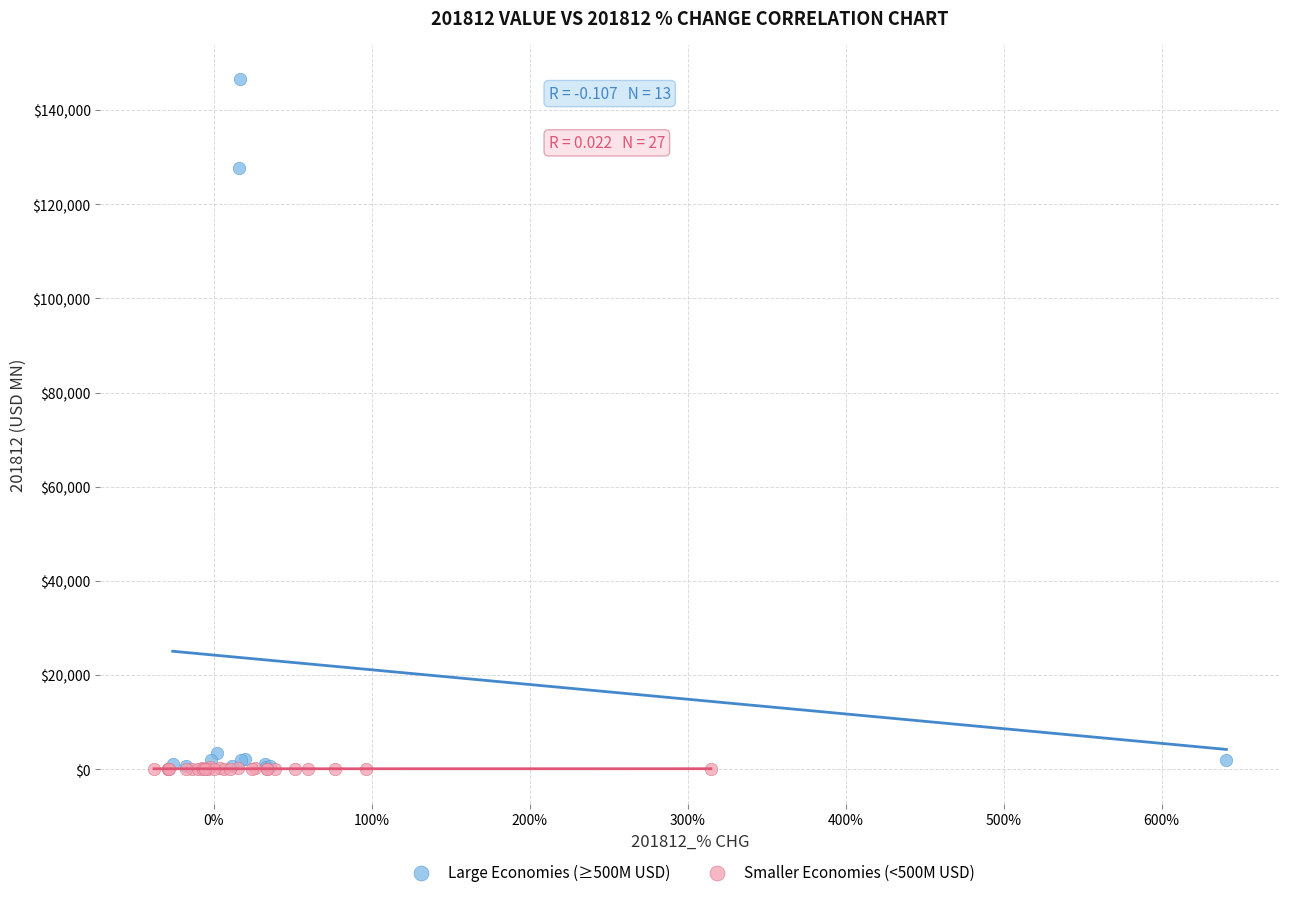

Which series has the largest Y range (max minus min)?

Large Economies (≥500M USD)